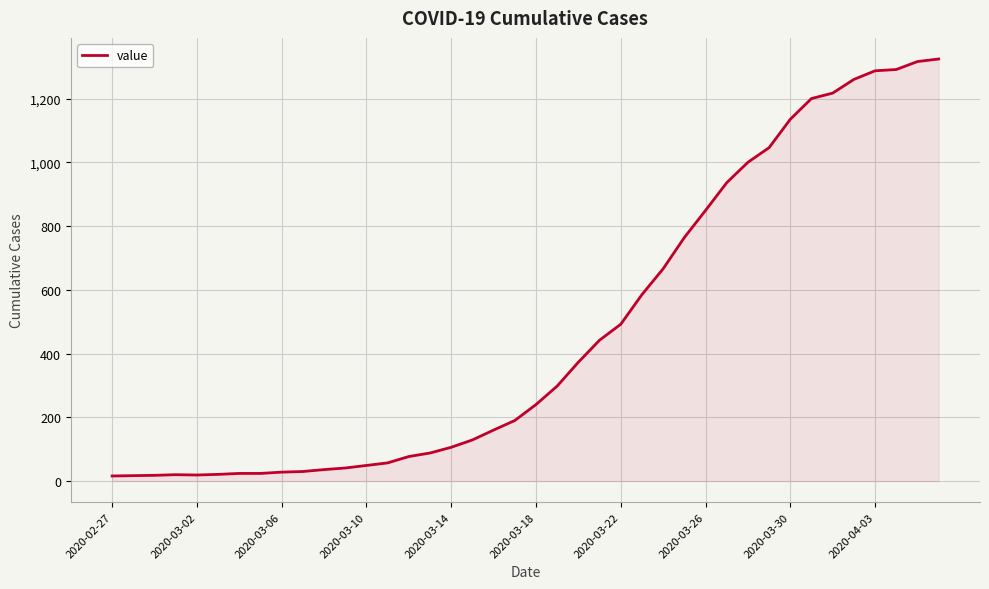

What is the difference between the maximum and second lowest values?

1307